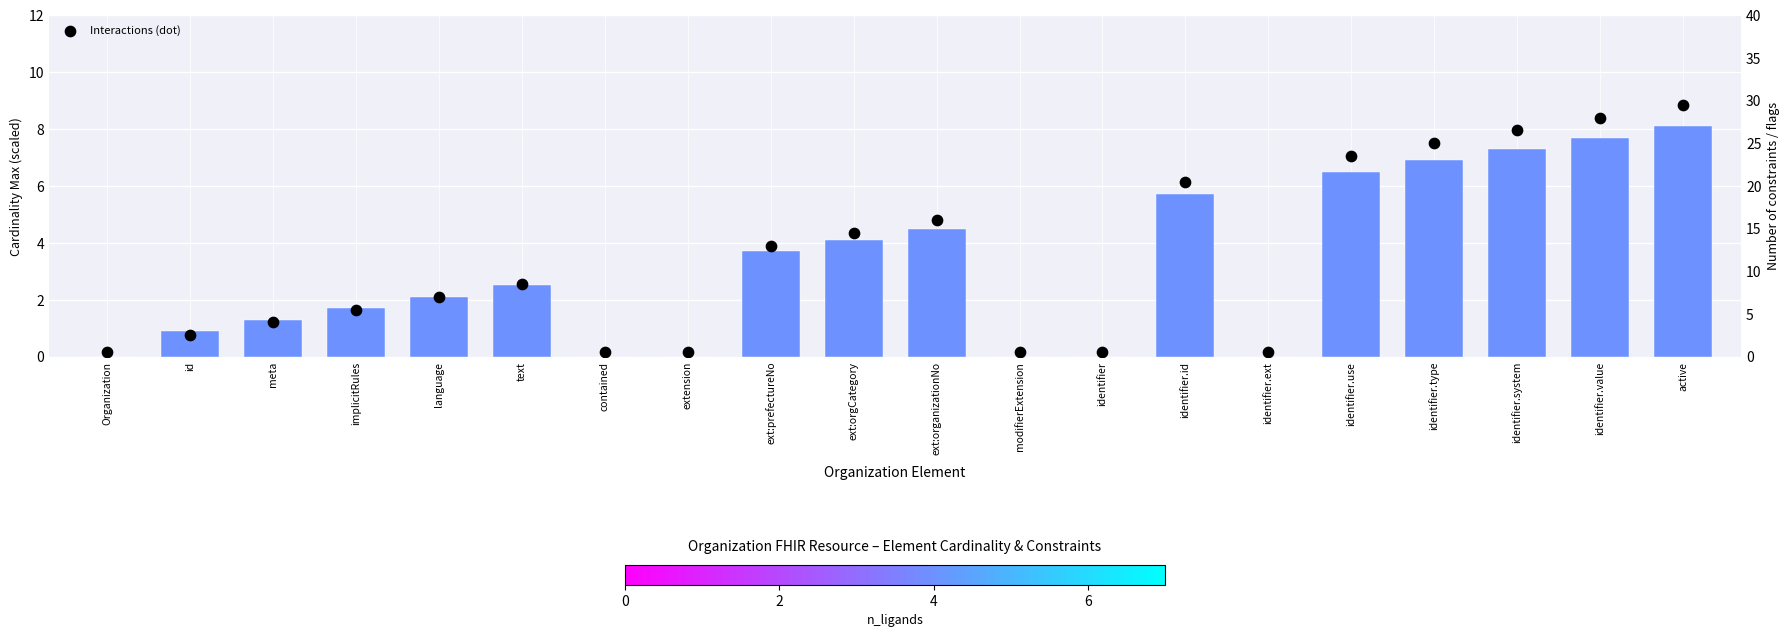

Is the value of n_ligands (bar) at ext:orgCategory greater than the value of Interactions (dot) at identifier.type?

No